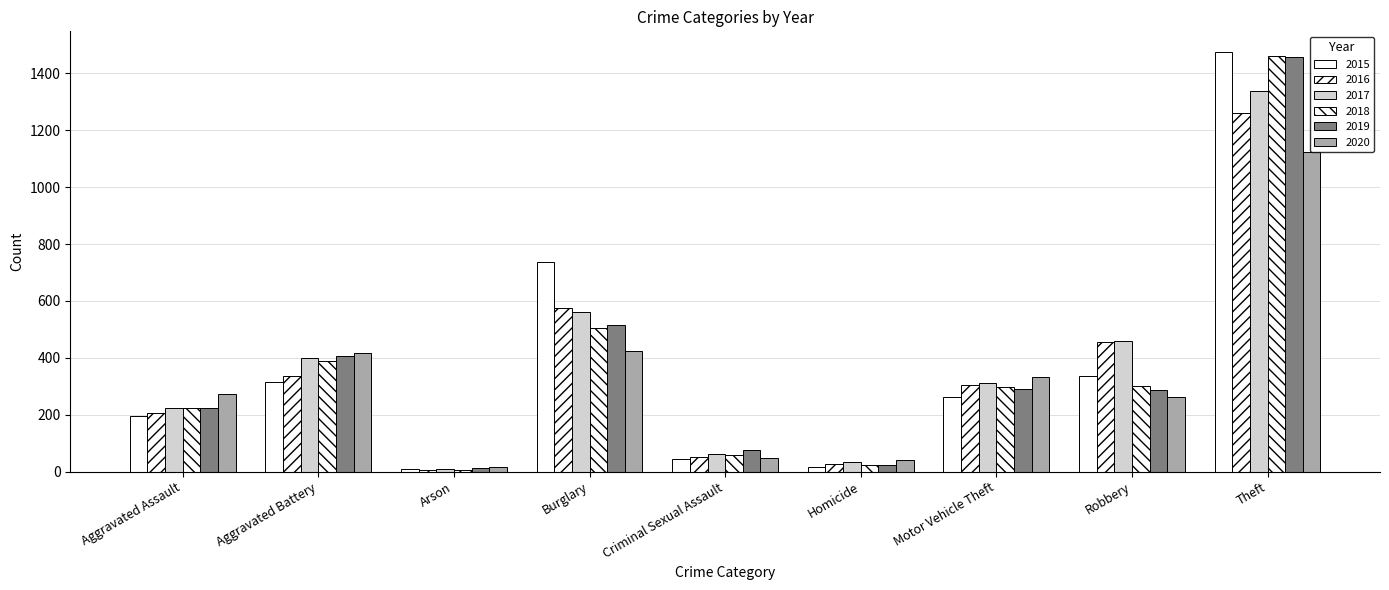

How many bars are there in total?

54